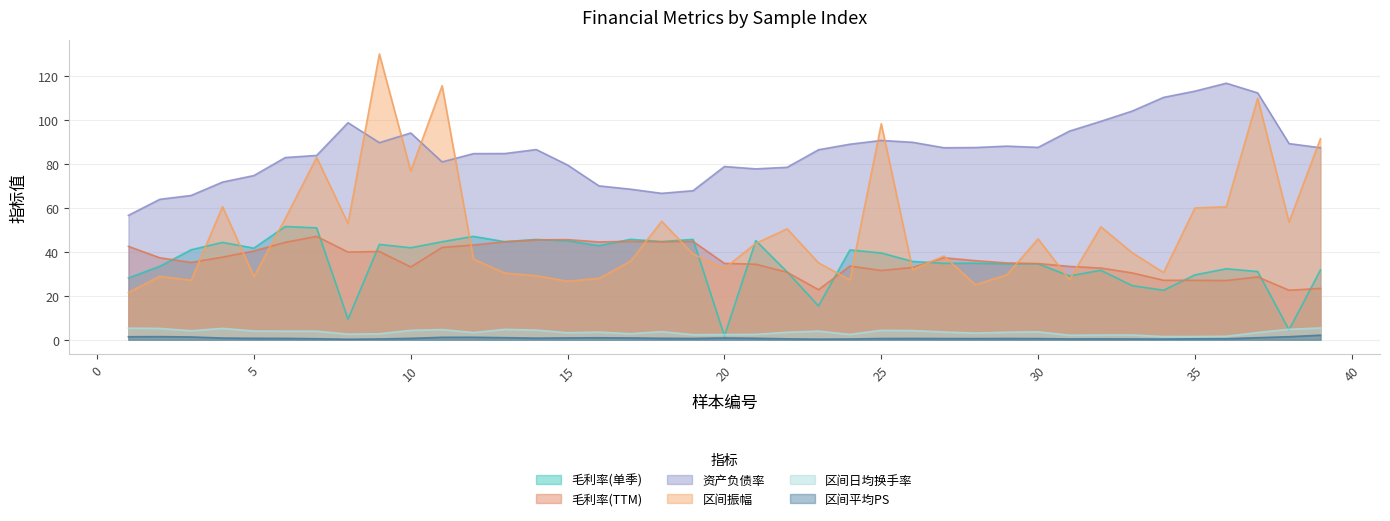

List the labels in order of 区间振幅 value, smallest first.

1, 28, 15, 3, 24, 31, 16, 5, 2, 14, 29, 13, 34, 26, 20, 23, 17, 12, 27, 19, 33, 21, 30, 22, 32, 8, 38, 18, 6, 35, 36, 4, 10, 7, 39, 25, 37, 11, 9